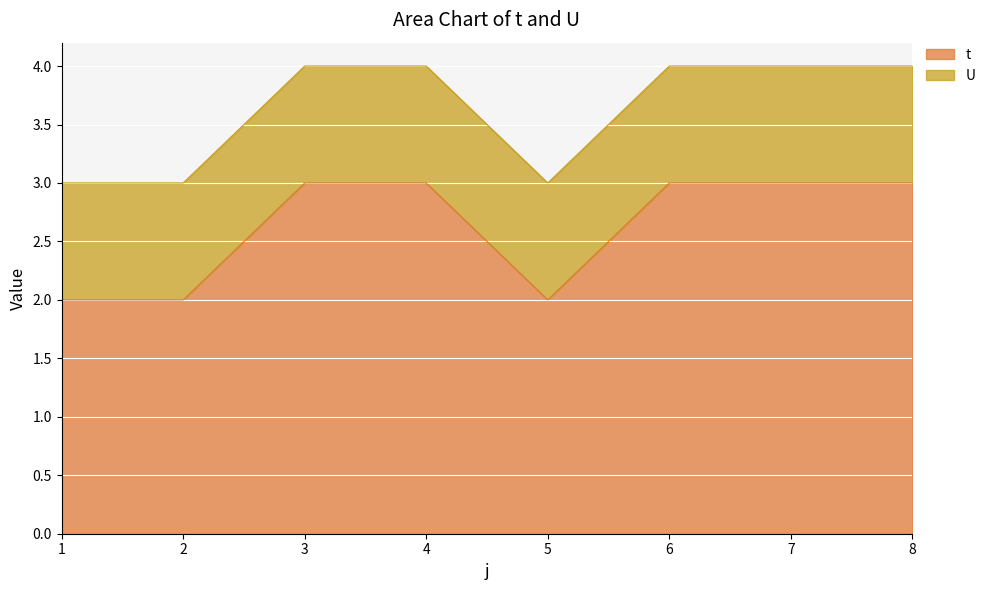

The value at 6 is 3. True or false?

True